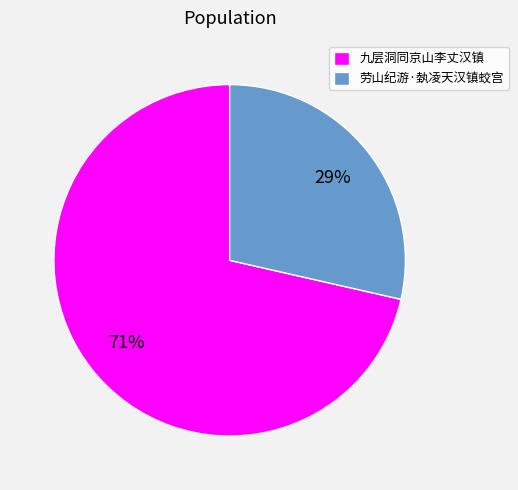

Combined, do 九层洞同京山李丈汉镇 and 劳山纪游·埶凌天汉镇蛟宫 account for over 50%?

Yes